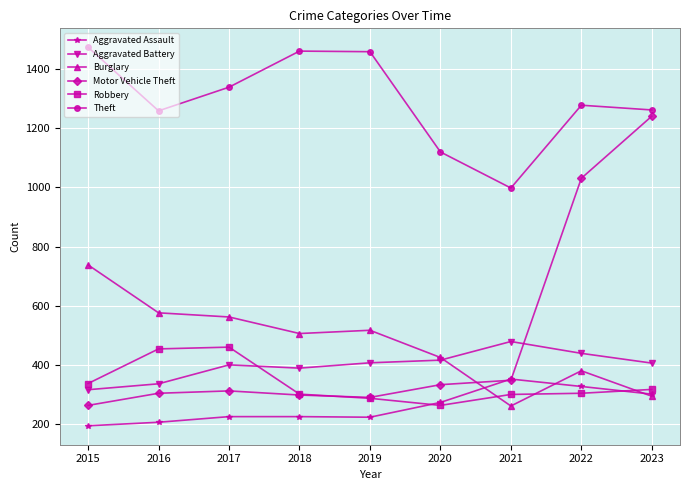

What is the difference between the highest and lowest values at 2016?

1053